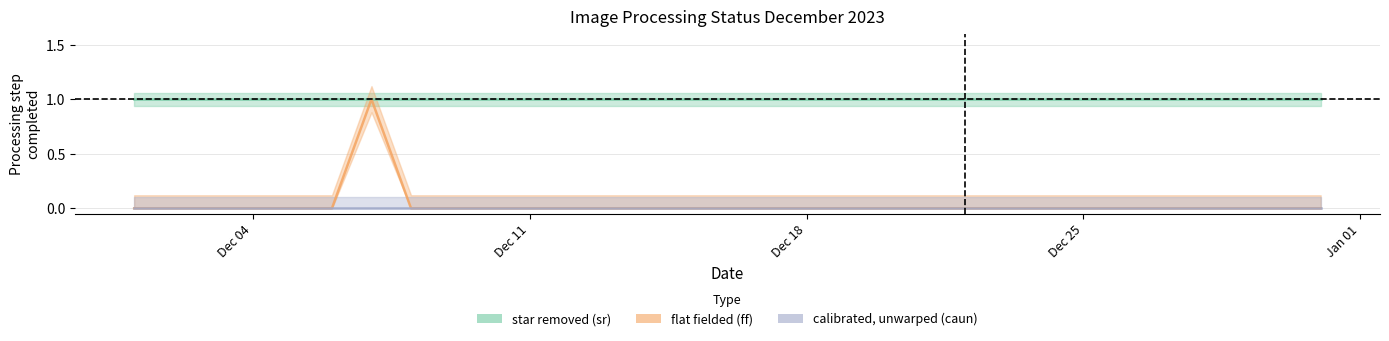

Reading left to right, transcribe all the data shown in this chart.

star removed (sr): 1	1	1	1	1	1	1	1	1	1	1	1	1	1	1	1	1	1	1	1	1	1	1	1	1	1
flat fielded (ff): 0	0	0	0	0	0	1	0	0	0	0	0	0	0	0	0	0	0	0	0	0	0	0	0	0	0
calibrated, unwarped (caun): 0	0	0	0	0	0	0	0	0	0	0	0	0	0	0	0	0	0	0	0	0	0	0	0	0	0